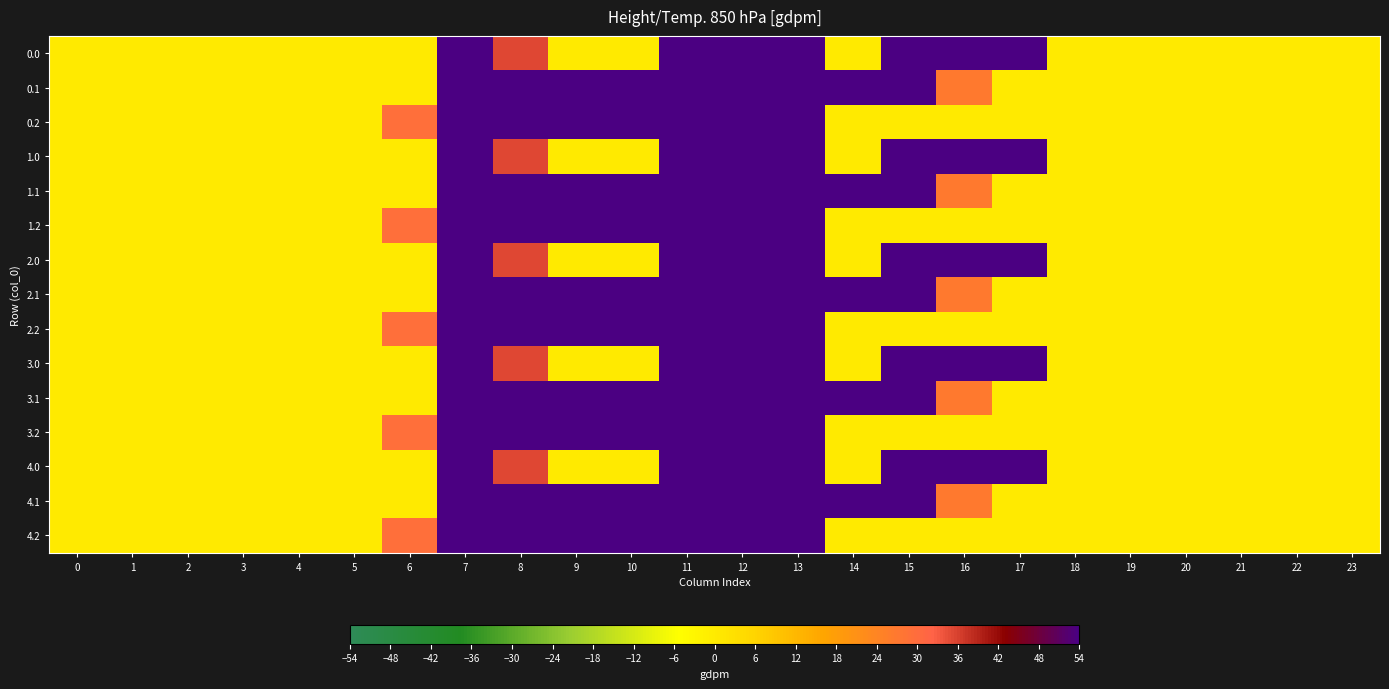

Which has a higher value, 12 or 7?

12